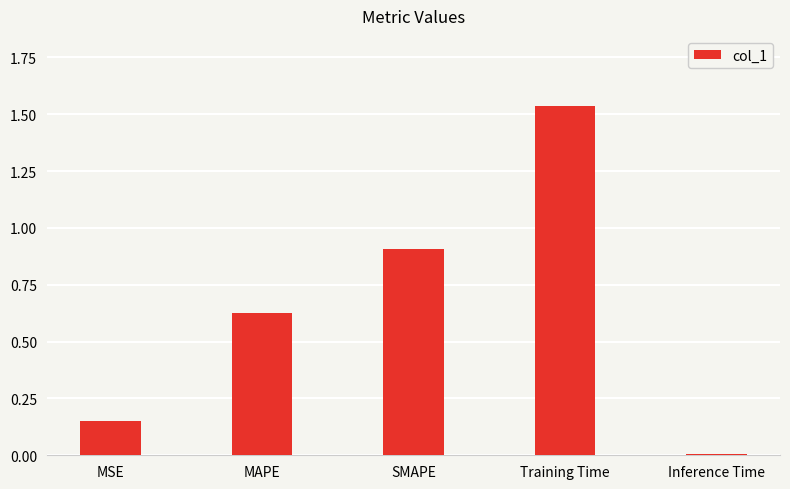

Which category has the lowest value across all series?

Inference Time